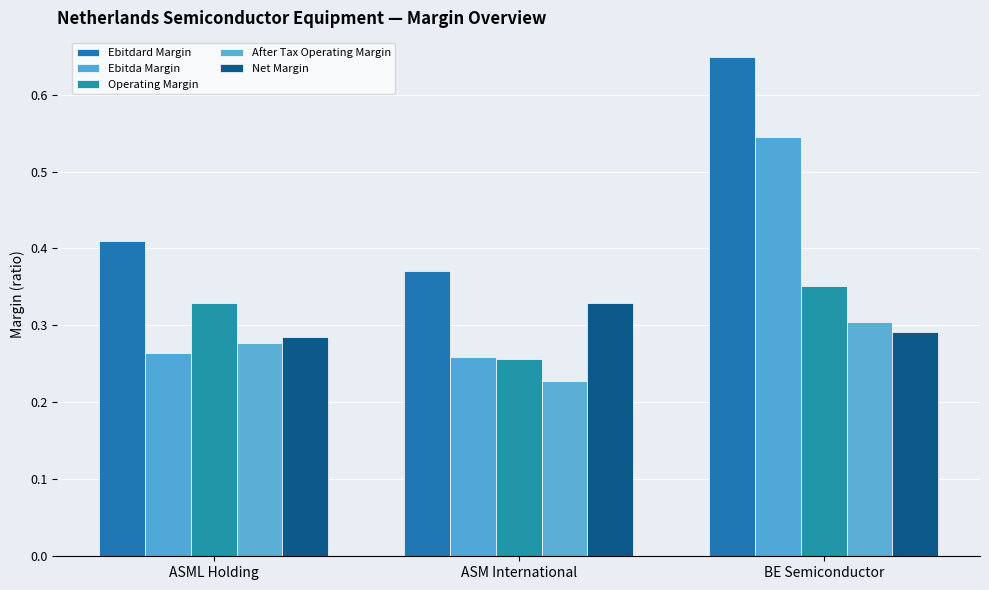

The value of Operating Margin at ASM International is 0.4. True or false?

False